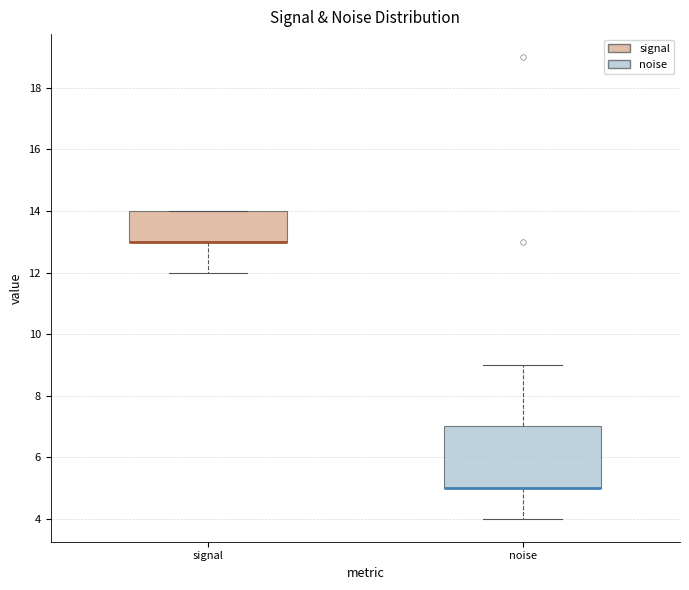

Reading left to right, read every box against the y-axis: the position of its median line, the range the box covers, and the ends of its whiskers. The values are not printed on the chart, so give them approximately, as read against the axis.

signal: median 13 (drawn on the box's lower edge), box 13 to 14, whiskers 12 to 14
noise: median 5 (drawn on the box's lower edge), box 5 to 7, whiskers 4 to 9